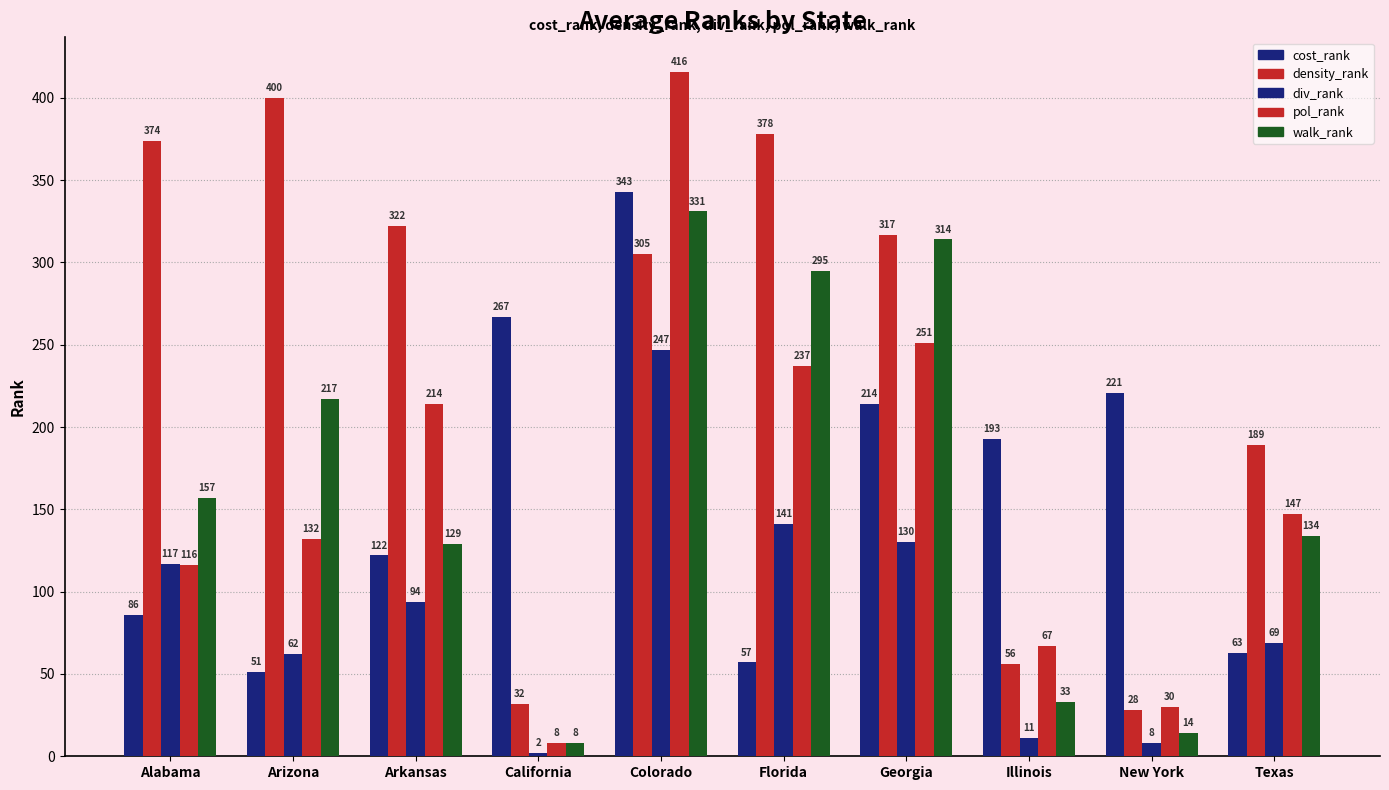

What is the average value of the cost_rank series?

162